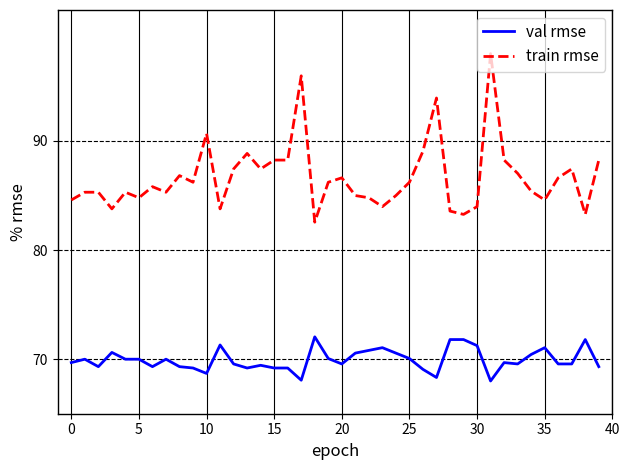

What is the maximum value shown in the chart?

98.0